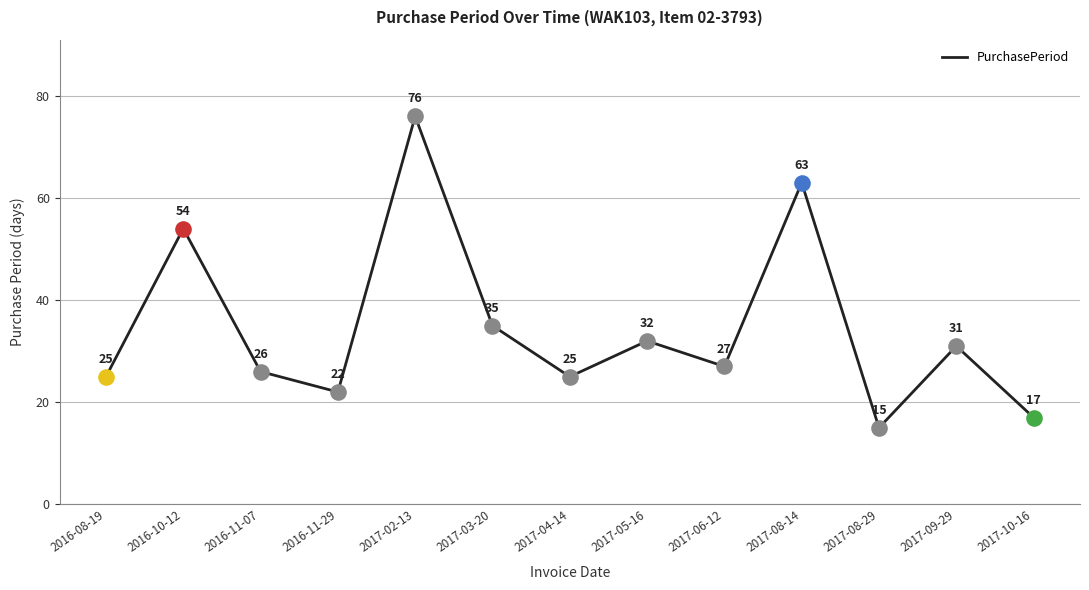

What is the change in value from 2016-08-19 to 2017-10-16?

-8